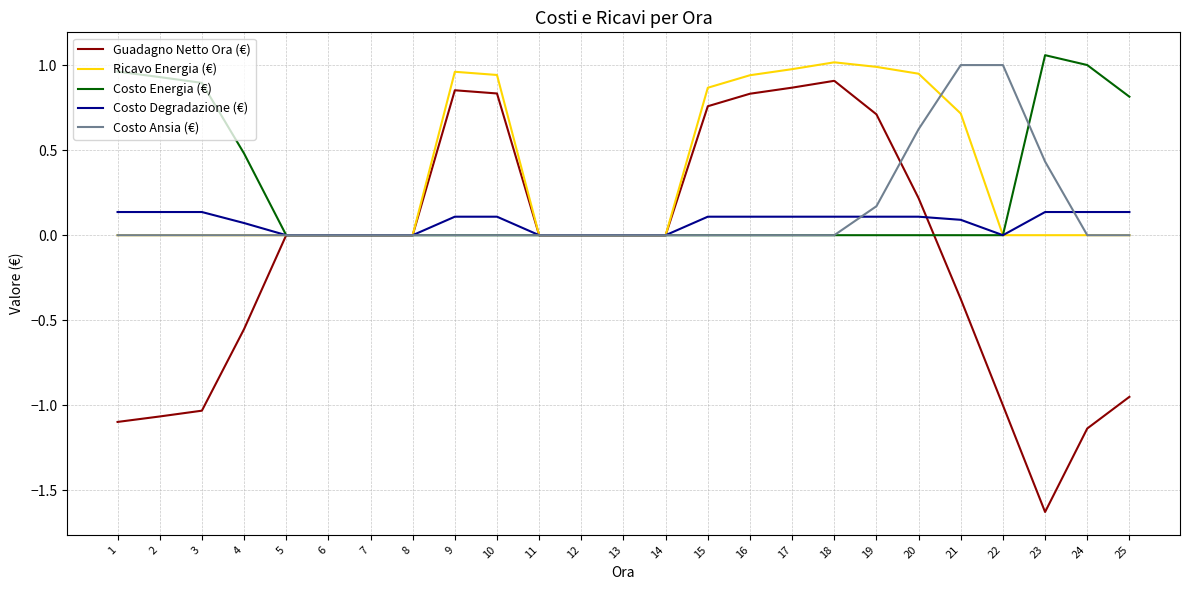

Between 17 and 23, which series saw the biggest shift?

Guadagno Netto Ora (€)